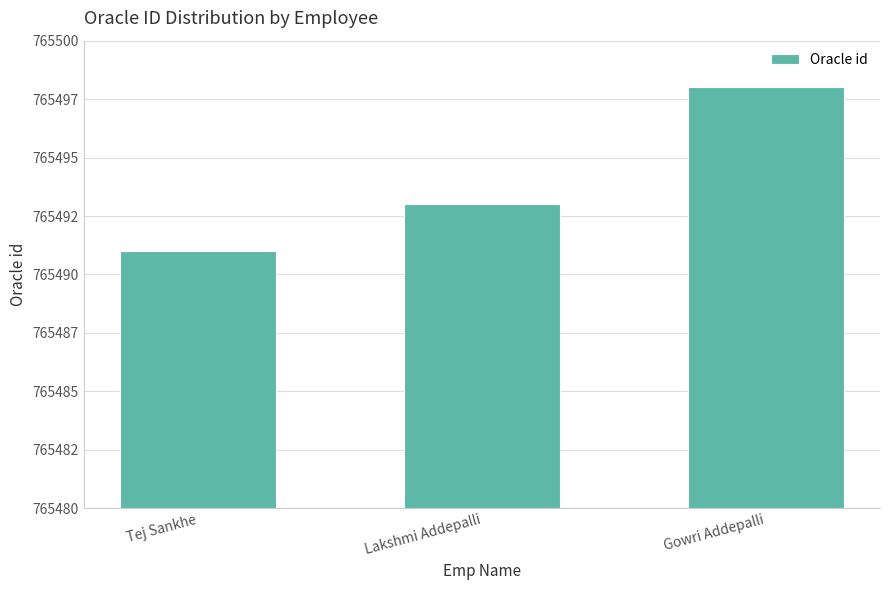

List the labels in order of value, smallest first.

Tej Sankhe, Lakshmi Addepalli, Gowri Addepalli